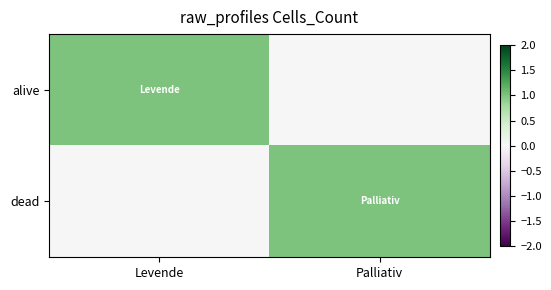

Rank the series at Levende from lowest to highest value.

dead, alive